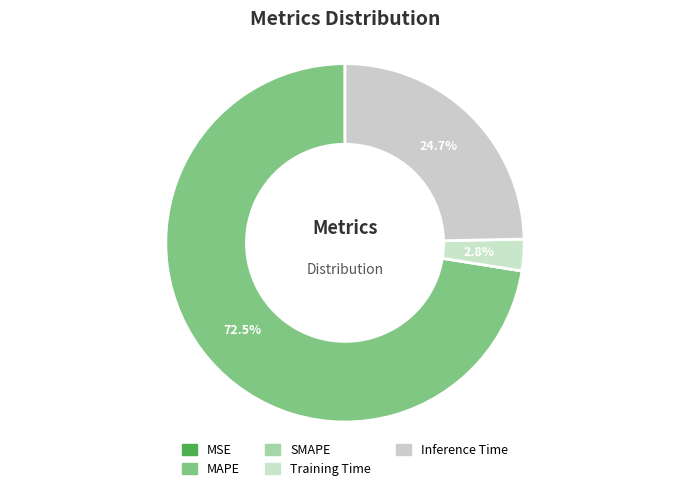

What is the majority slice?

MAPE